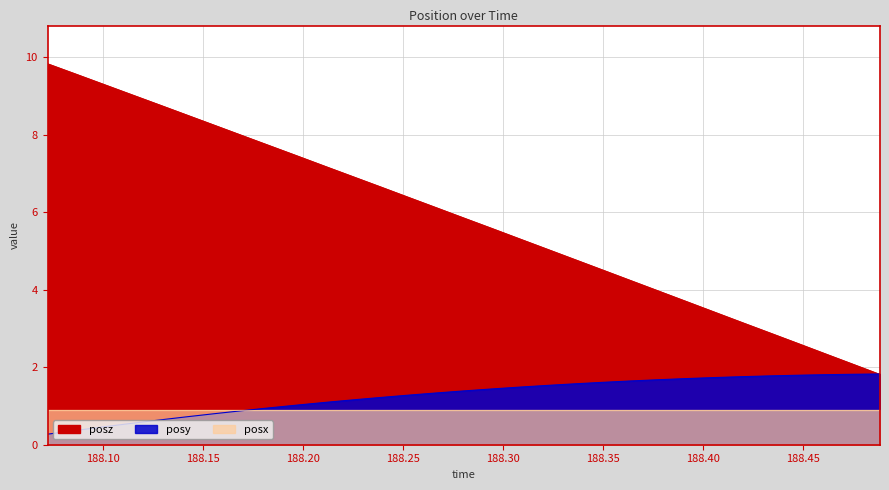

Which category has the highest value in the posz series?

188.0721